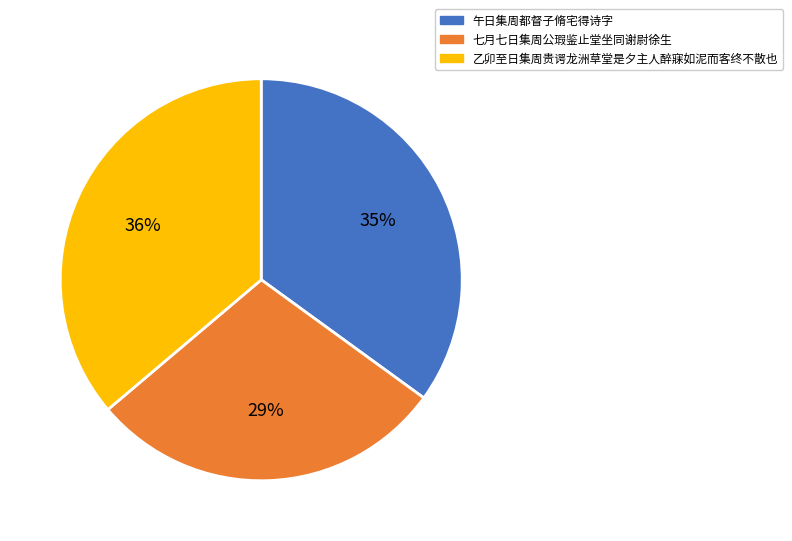

Which category has the smallest portion of the pie?

七月七日集周公瑕鉴止堂坐同谢尉徐生